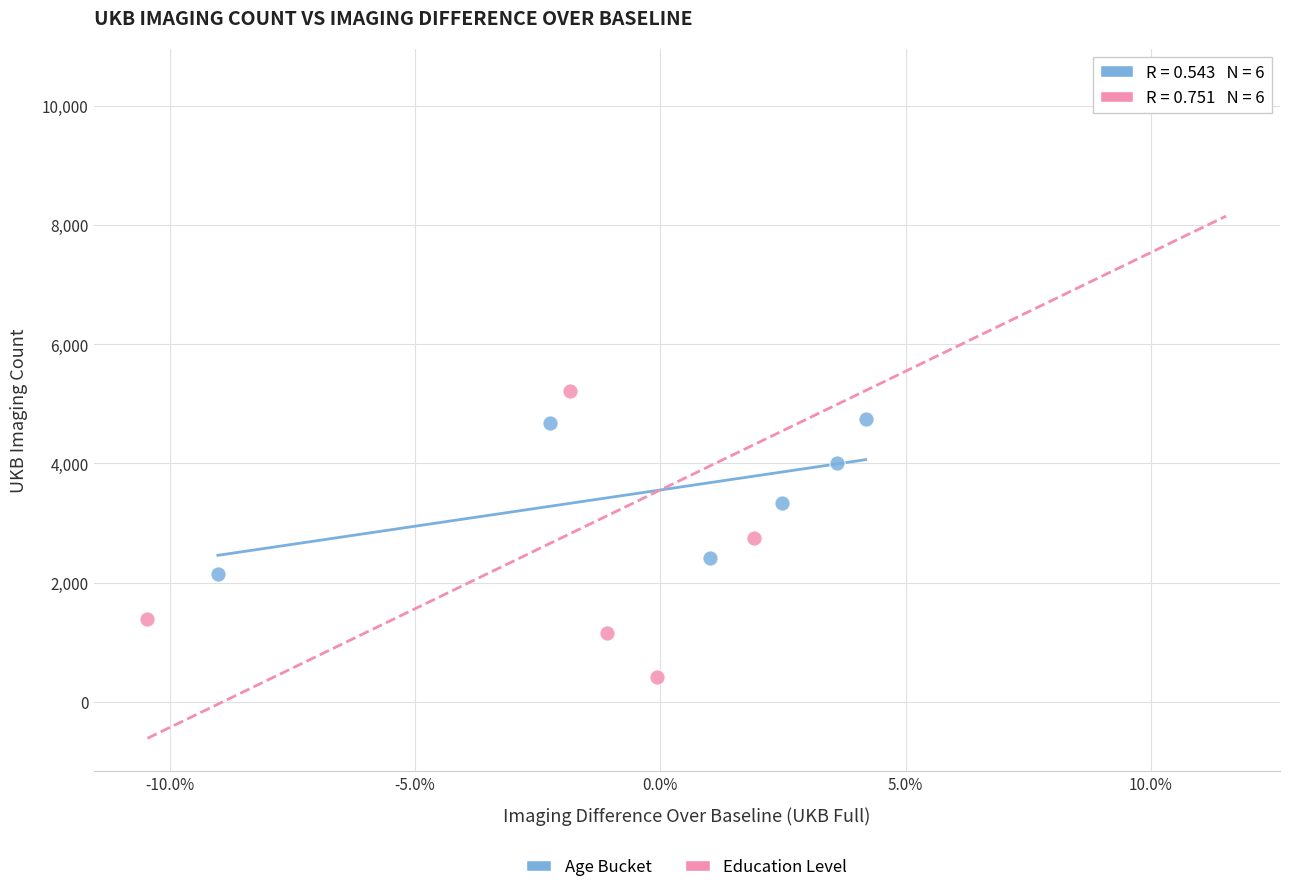

Which series has the widest spread of Y values?

Education Level